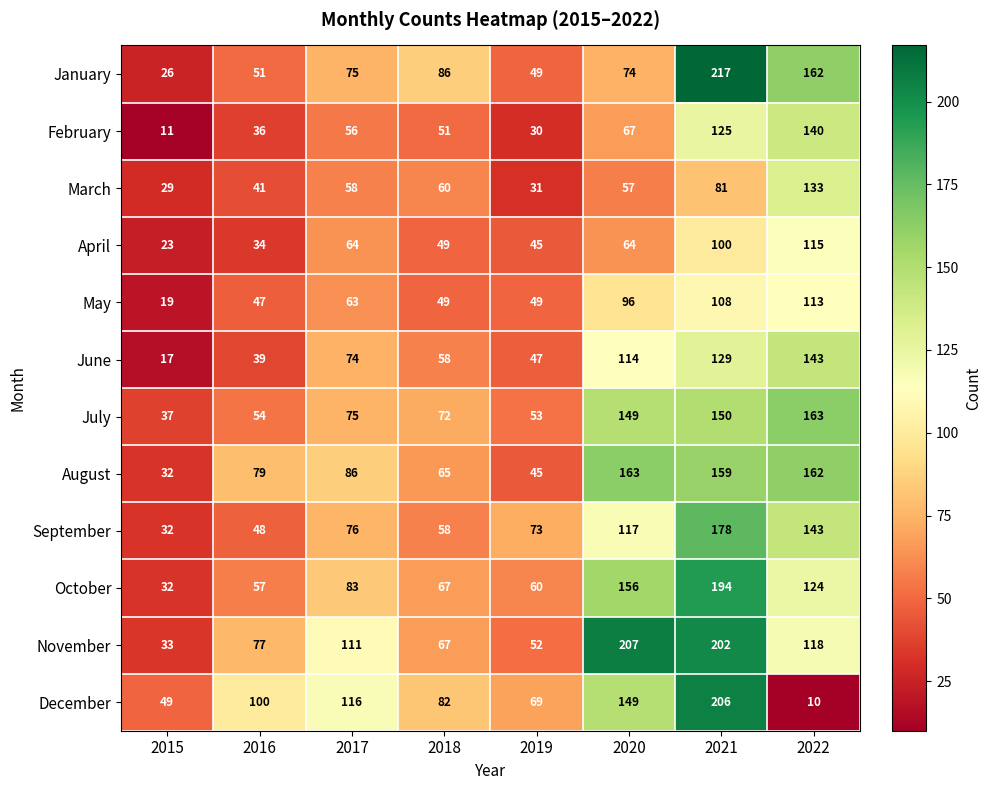

True or false: October has a value of 111 at 2021.

False